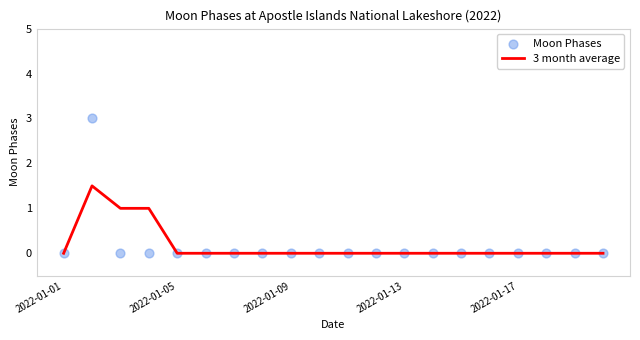

Which series has the largest total across all categories?

3 month average